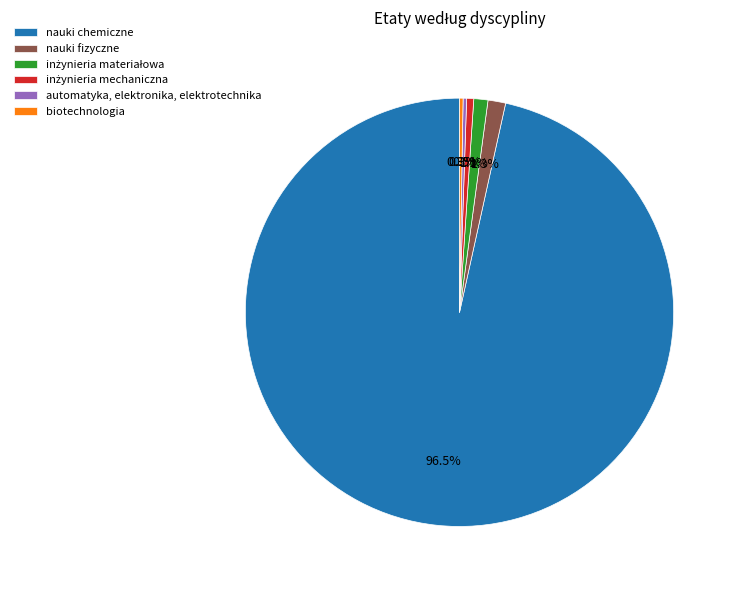

What is the majority slice?

nauki chemiczne